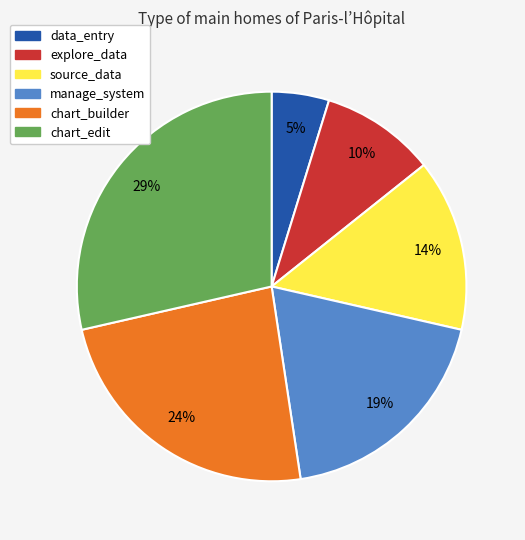

Which category has the smallest portion of the pie?

data_entry